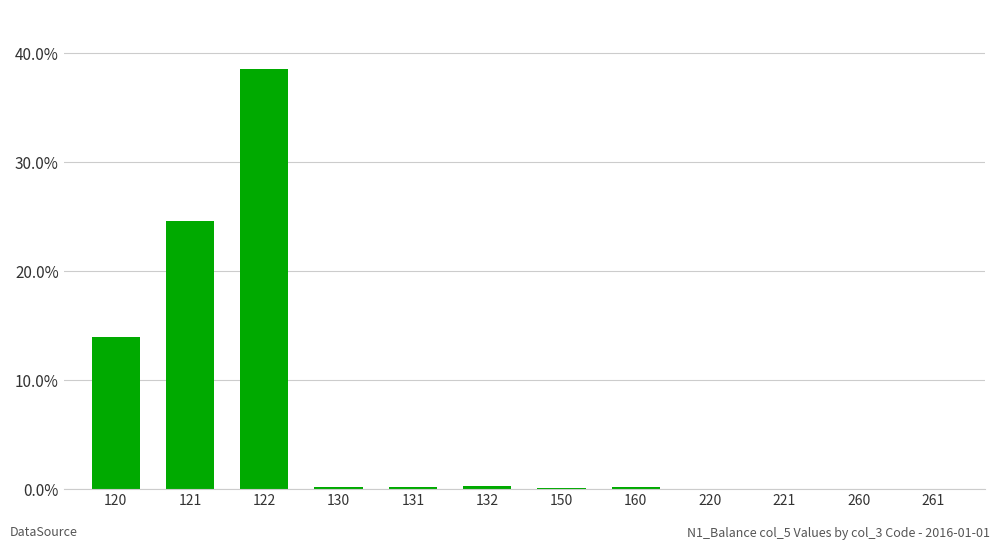

What is the greatest value displayed?

38.5